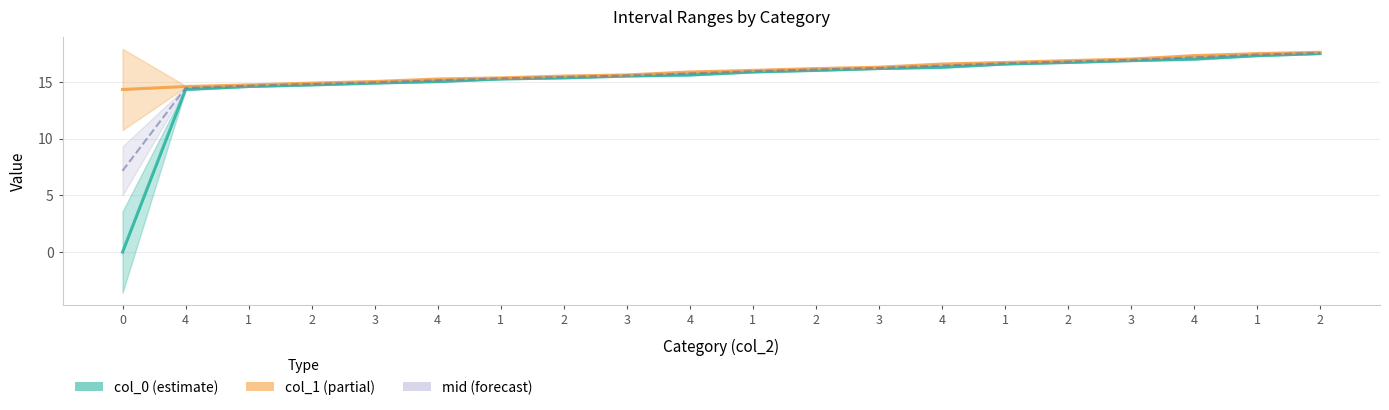

Which has a higher value, 4 or 3?

3